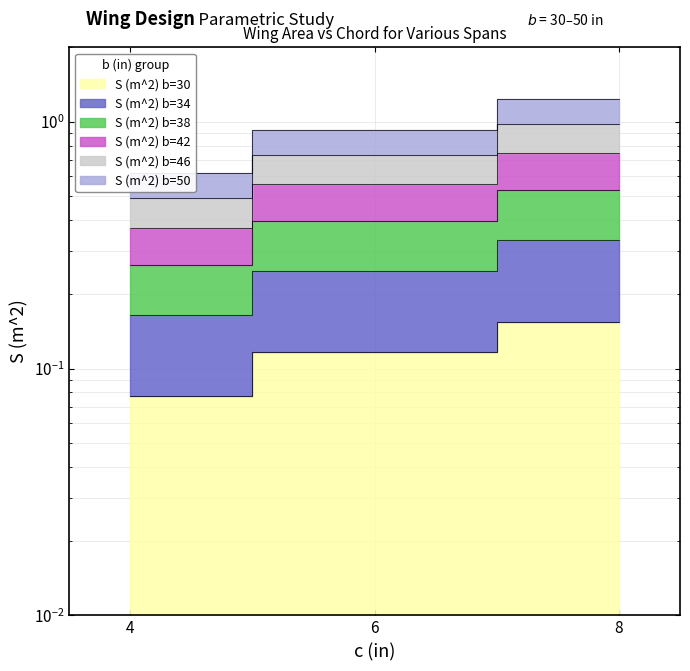

What are all the series names shown in the legend?

S (m^2) b=30, S (m^2) b=34, S (m^2) b=38, S (m^2) b=42, S (m^2) b=46, S (m^2) b=50